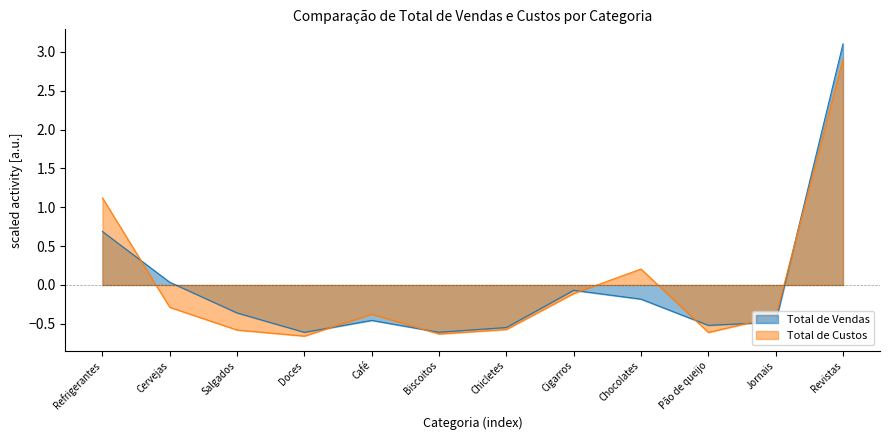

Which has a higher value, Refrigerantes or Pão de queijo?

Refrigerantes